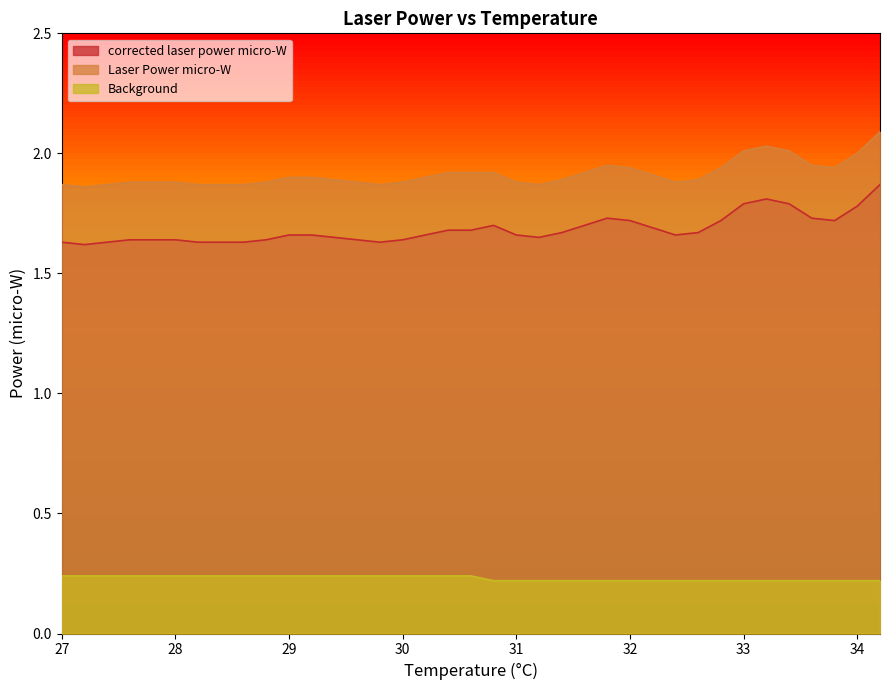

At which label does corrected laser power micro-W reach its minimum?

27.2